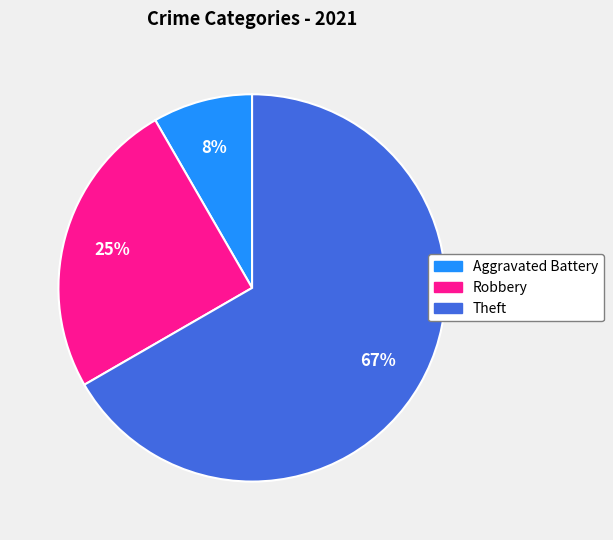

How many slices are in this pie chart?

3